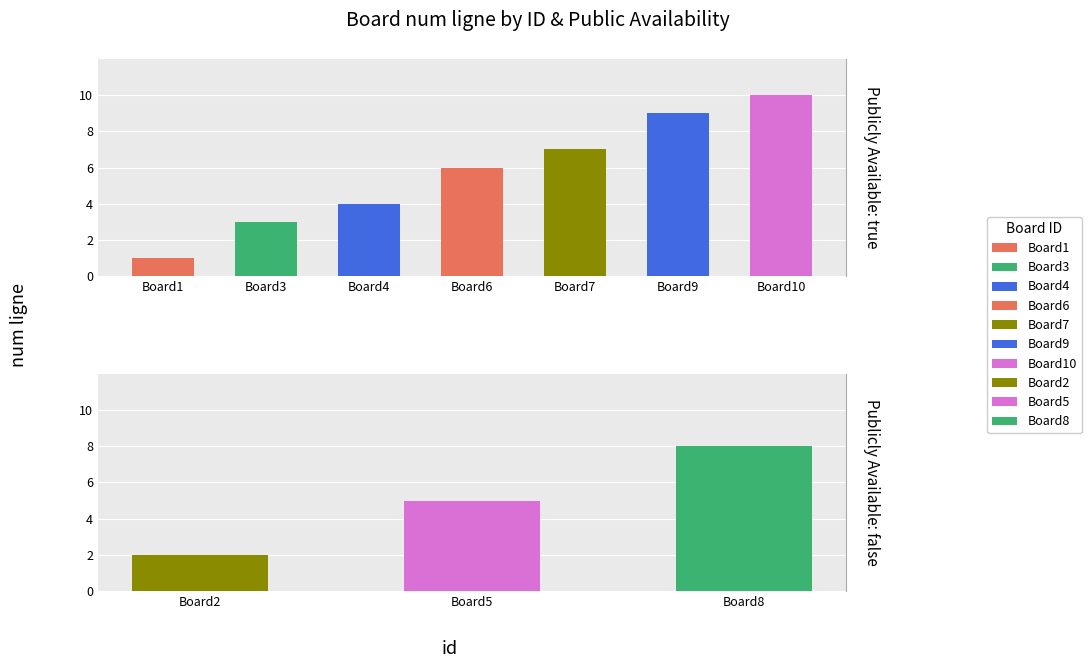

How many data points does each series have?

7